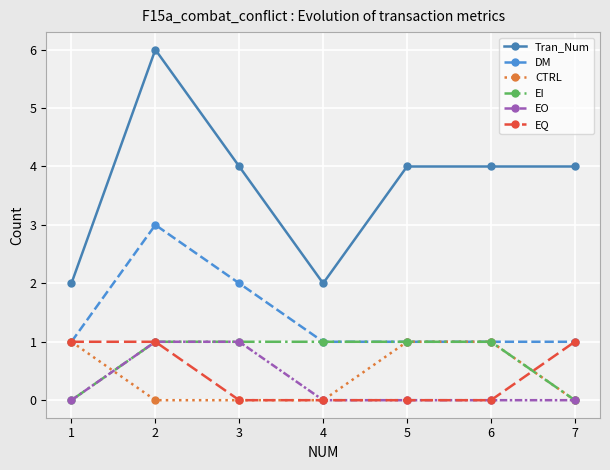

Which series changed the most between 2 and 3?

Tran_Num